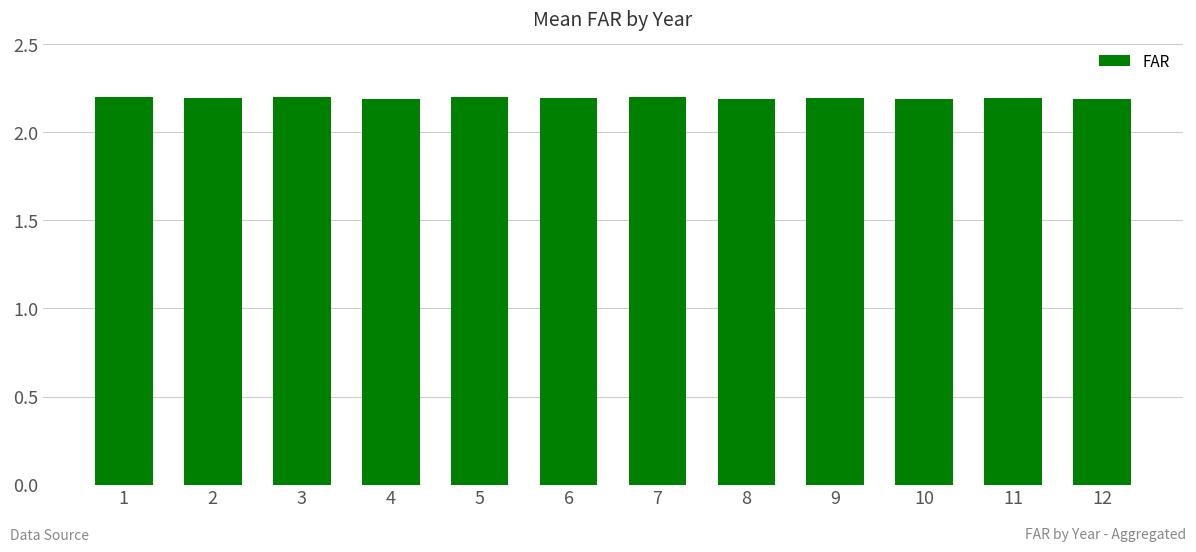

What is the average value?

2.2